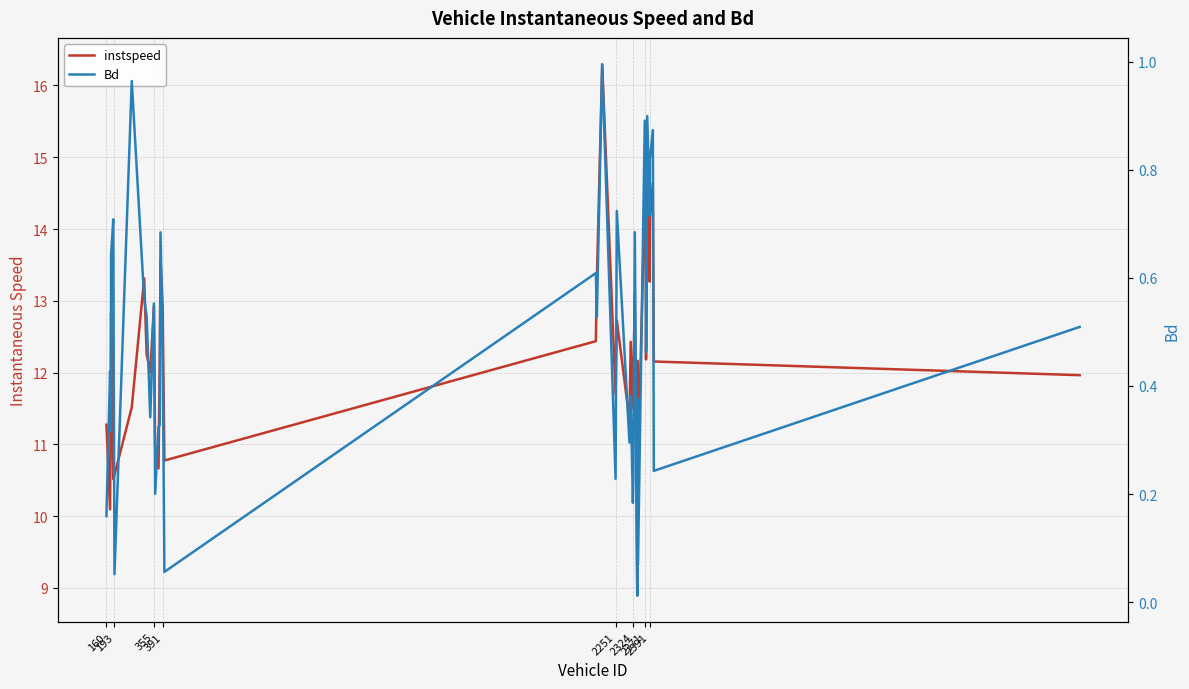

List the series in order of their overall mean, lowest first.

Bd, instspeed